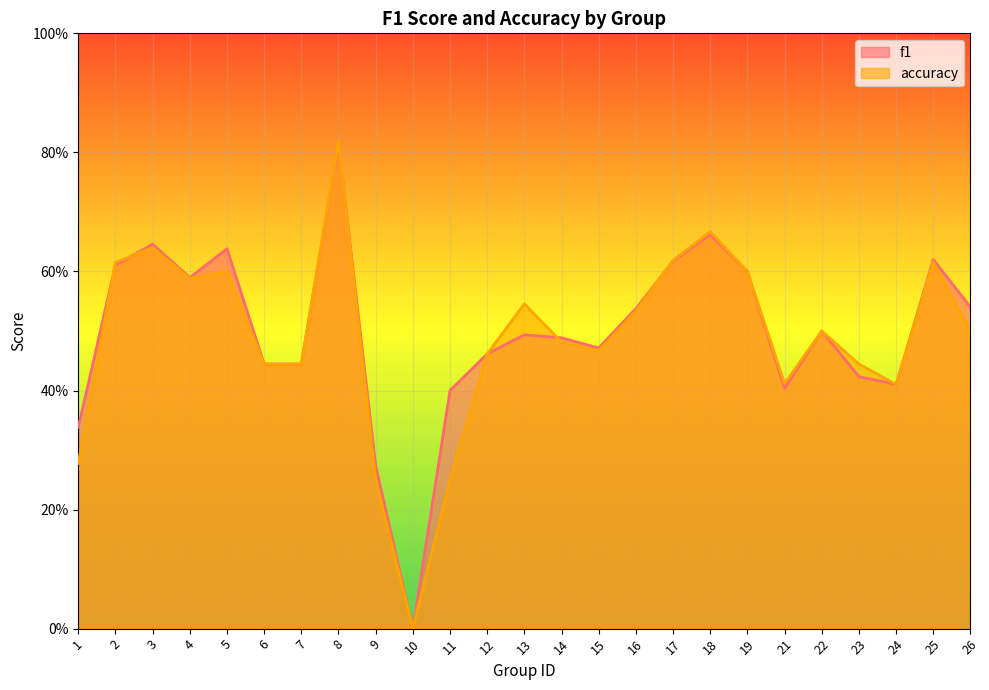

Reading left to right, extract all data points from this chart.

f1: 1=0.3	2=0.6	3=0.6	4=0.6	5=0.6	6=0.4	7=0.4	8=0.8	9=0.3	10=0.0	11=0.4	12=0.5	13=0.5	14=0.5	15=0.5	16=0.5	17=0.6	18=0.7	19=0.6	21=0.4	22=0.5	23=0.4	24=0.4	25=0.6	26=0.5
accuracy: 1=0.3	2=0.6	3=0.6	4=0.6	5=0.6	6=0.4	7=0.4	8=0.8	9=0.2	10=0.0	11=0.2	12=0.5	13=0.5	14=0.5	15=0.5	16=0.5	17=0.6	18=0.7	19=0.6	21=0.4	22=0.5	23=0.4	24=0.4	25=0.6	26=0.5